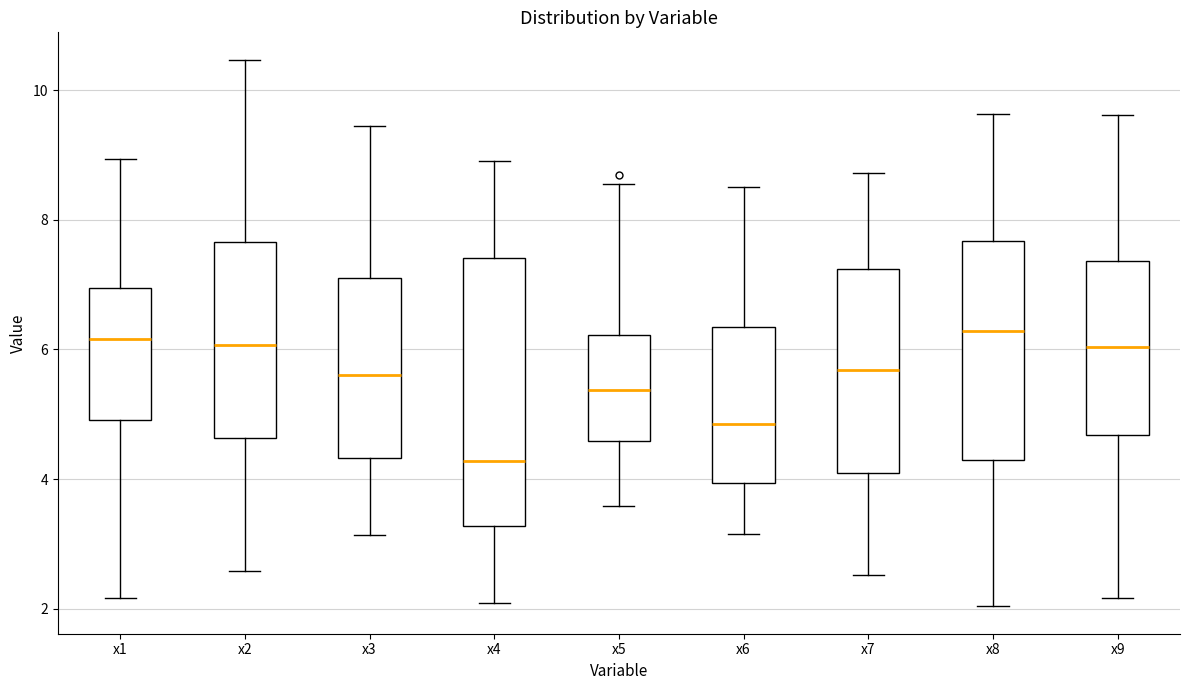

Reading left to right, read every box against the y-axis: the position of its median line, the range the box covers, and the ends of its whiskers. The values are not printed on the chart, so give them approximately, as read against the axis.

x1: median 6.2, box 5.0 to 7.0, whiskers 2.2 to 9.0
x2: median 6.0, box 4.6 to 7.6, whiskers 2.6 to 10.4
x3: median 5.6, box 4.4 to 7.2, whiskers 3.2 to 9.4
x4: median 4.2, box 3.2 to 7.4, whiskers 2.0 to 9.0
x5: median 5.4, box 4.6 to 6.2, whiskers 3.6 to 8.6
x6: median 4.8, box 4.0 to 6.4, whiskers 3.2 to 8.6
x7: median 5.6, box 4.0 to 7.2, whiskers 2.6 to 8.8
x8: median 6.2, box 4.2 to 7.6, whiskers 2.0 to 9.6
x9: median 6.0, box 4.6 to 7.4, whiskers 2.2 to 9.6